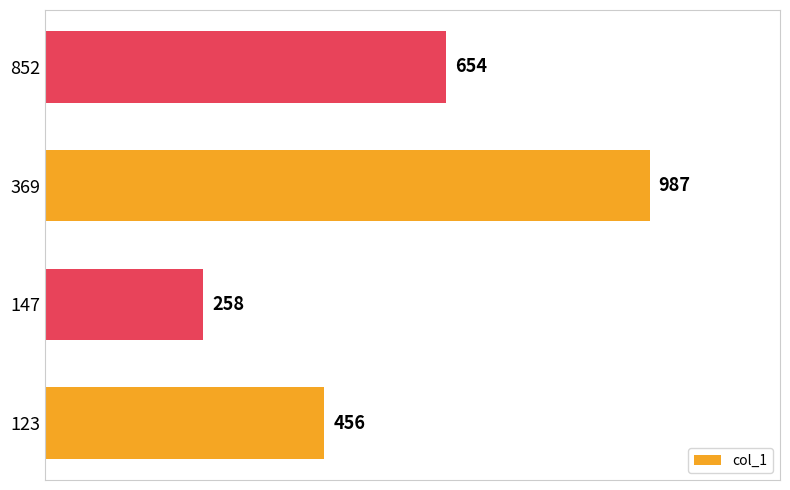

What is the difference between the maximum and minimum values?

729